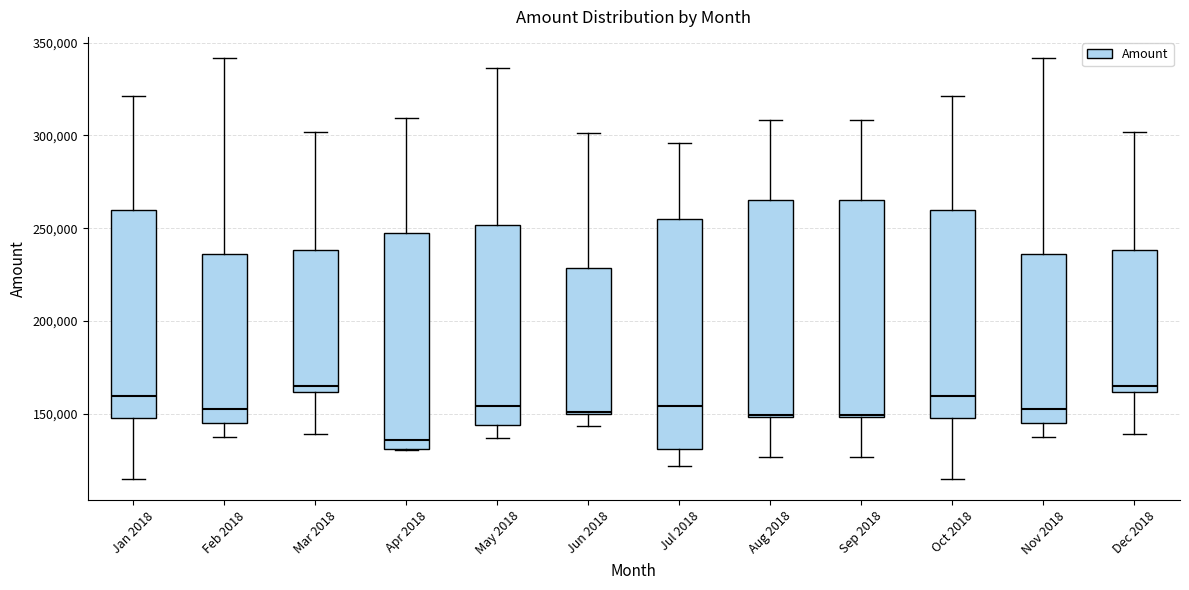

Which box has the lowest median line?

Apr 2018